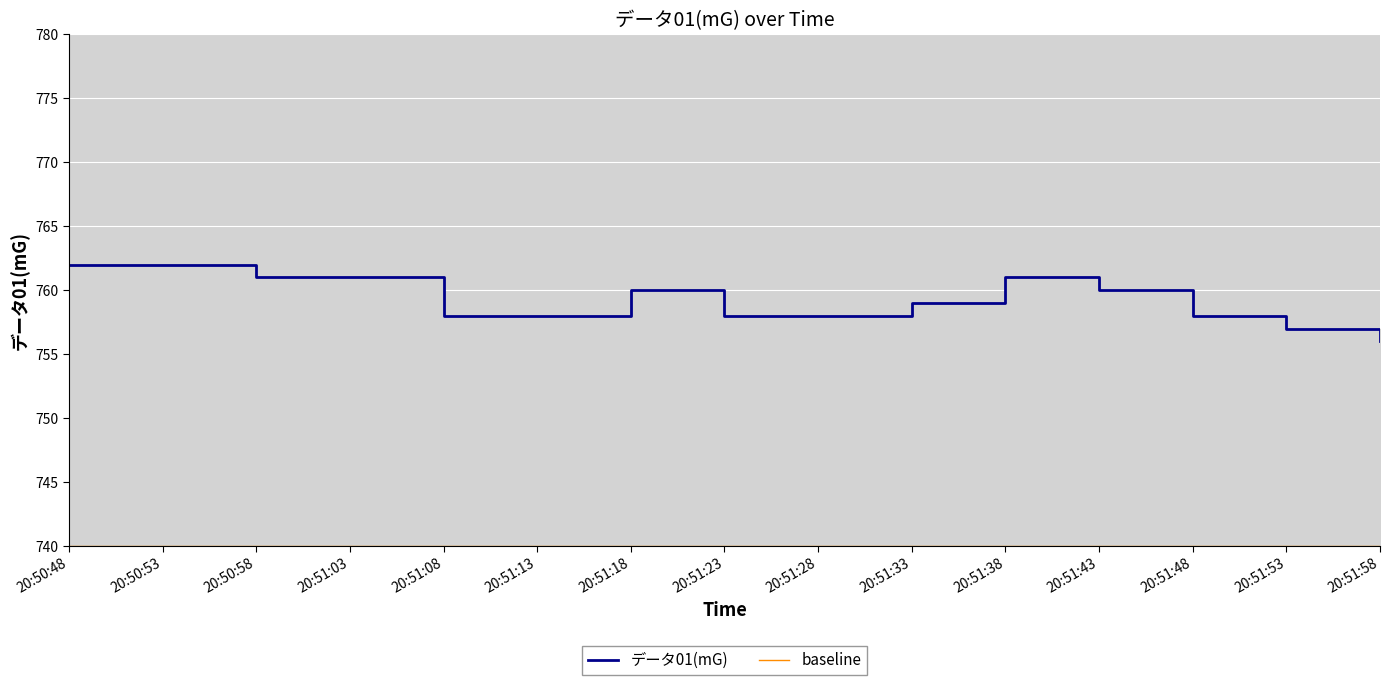

Reading right to left, transcribe all the data shown in this chart.

756	757	758	760	761	759	758	758	760	758	758	761	761	762	762